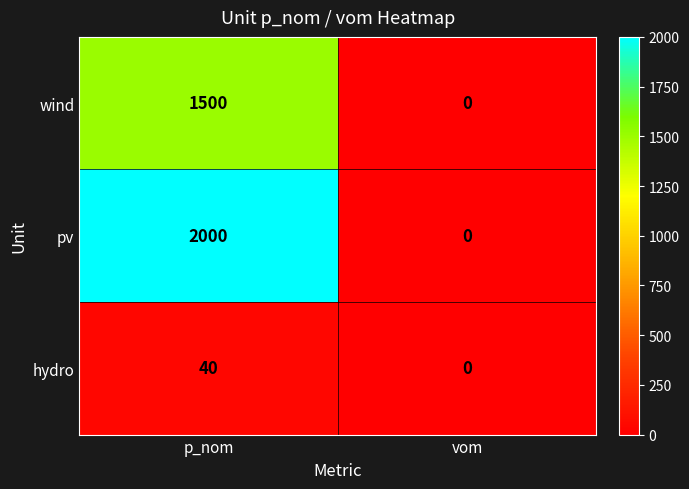

Which series has the largest range (max minus min)?

pv